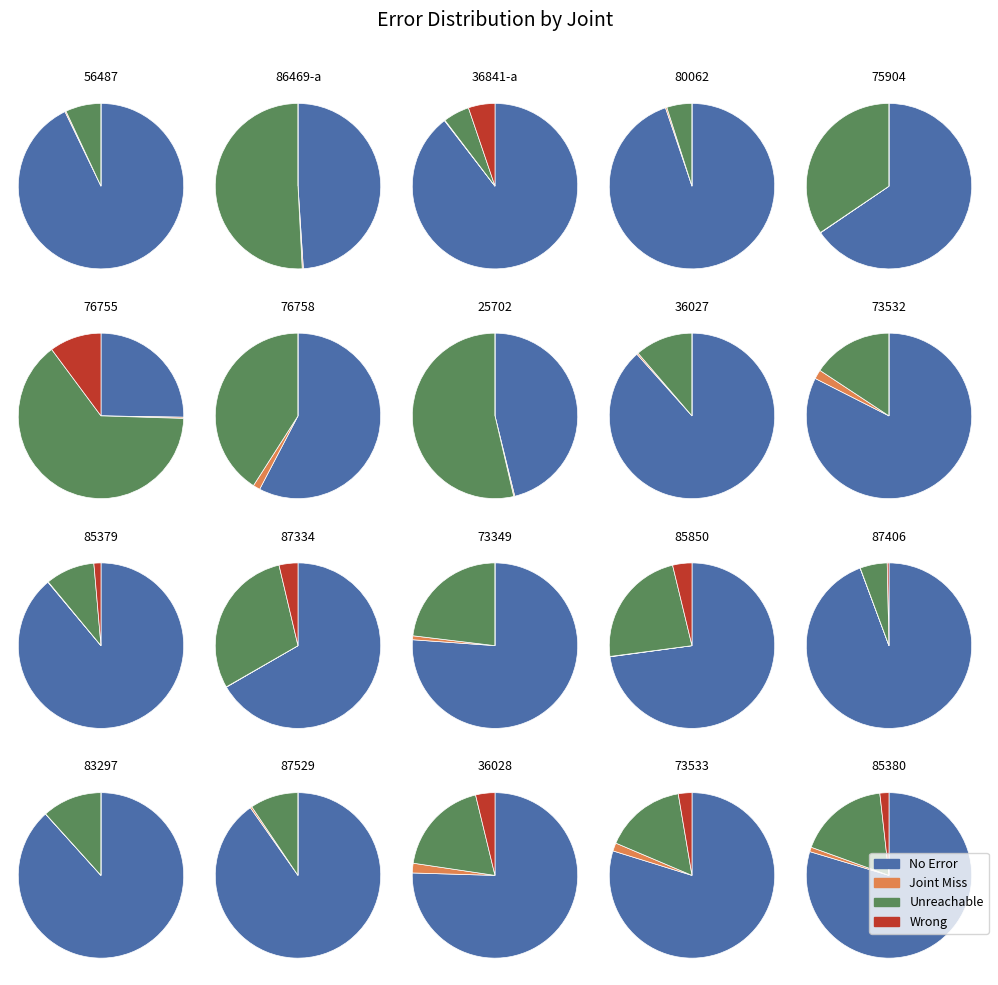

Does 80062-19 account for over 50% of the chart?

No